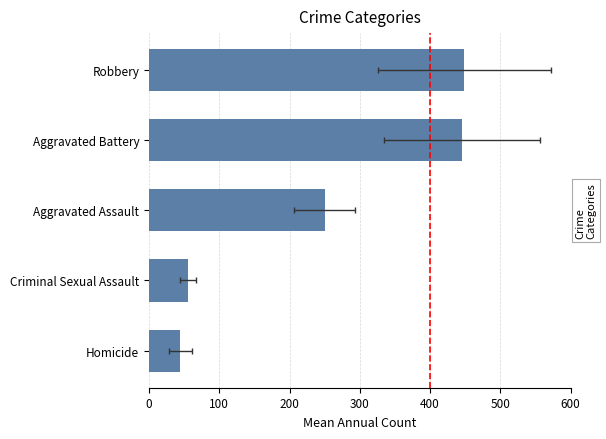

What is the minimum value shown in the chart?

44.8